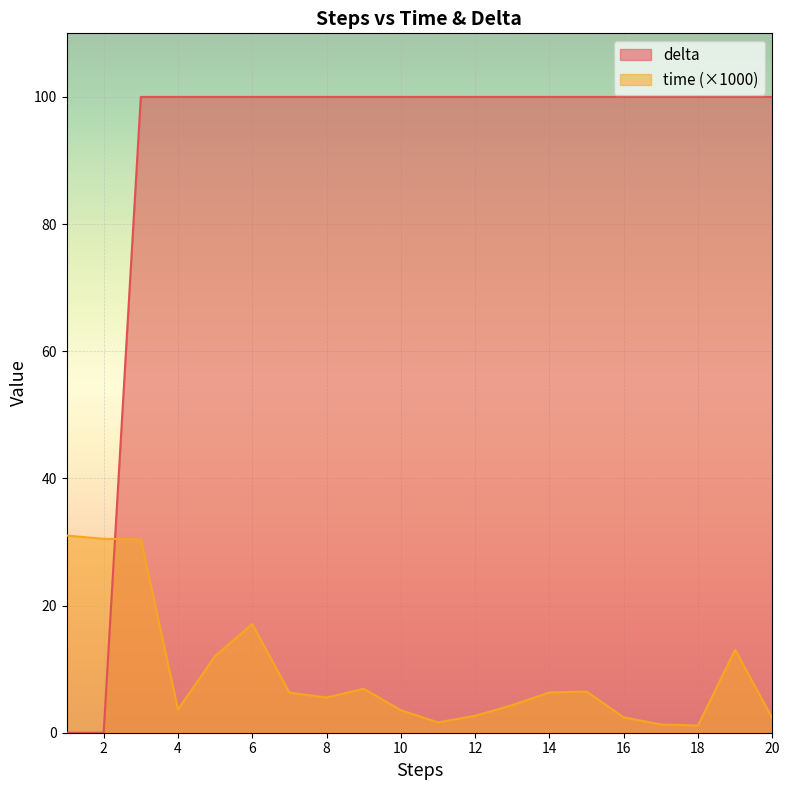

At how many categories does at least one series exceed 68?

18